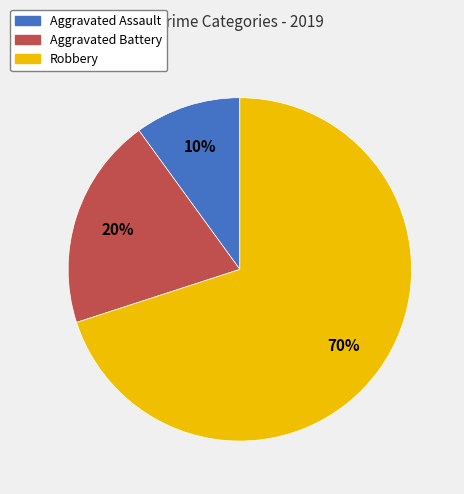

To the nearest percent, what is the difference between the Aggravated Assault and Aggravated Battery slice percentages?

10%